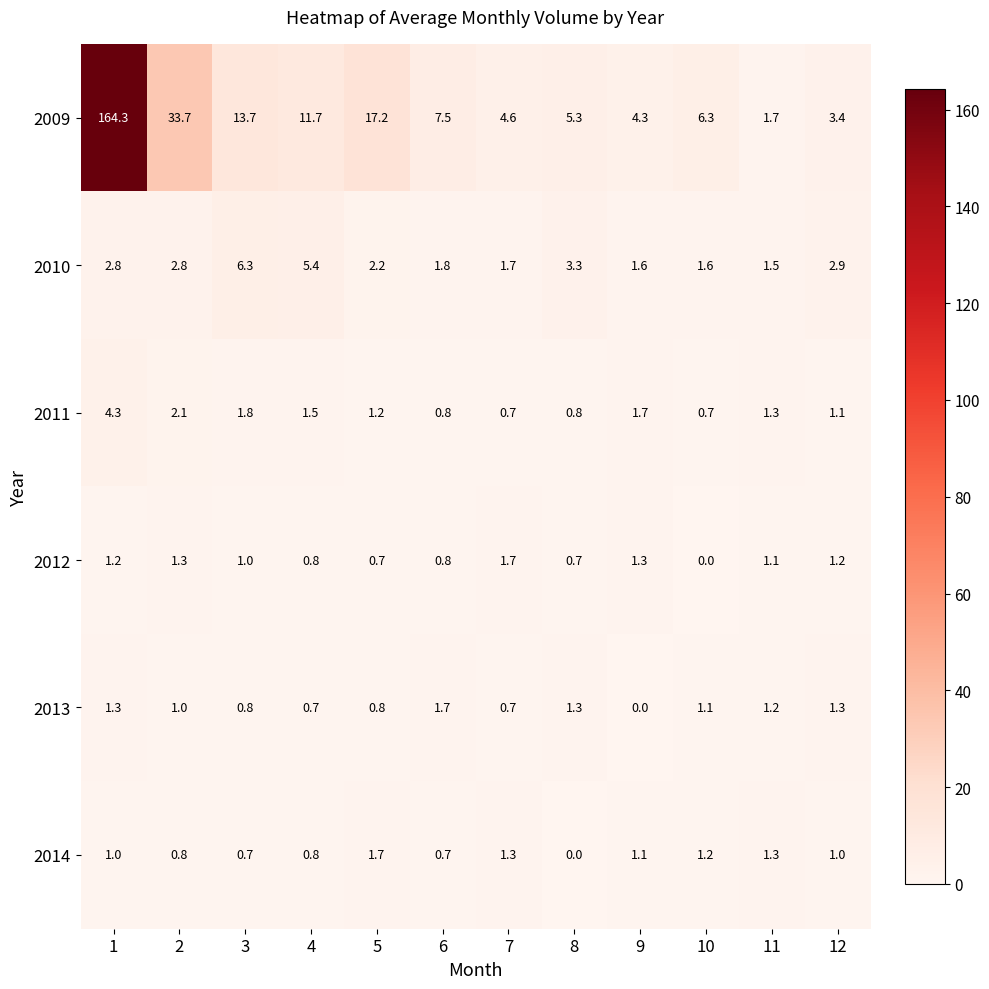

Is it true that 2014 equals 0.8 at 2?

True